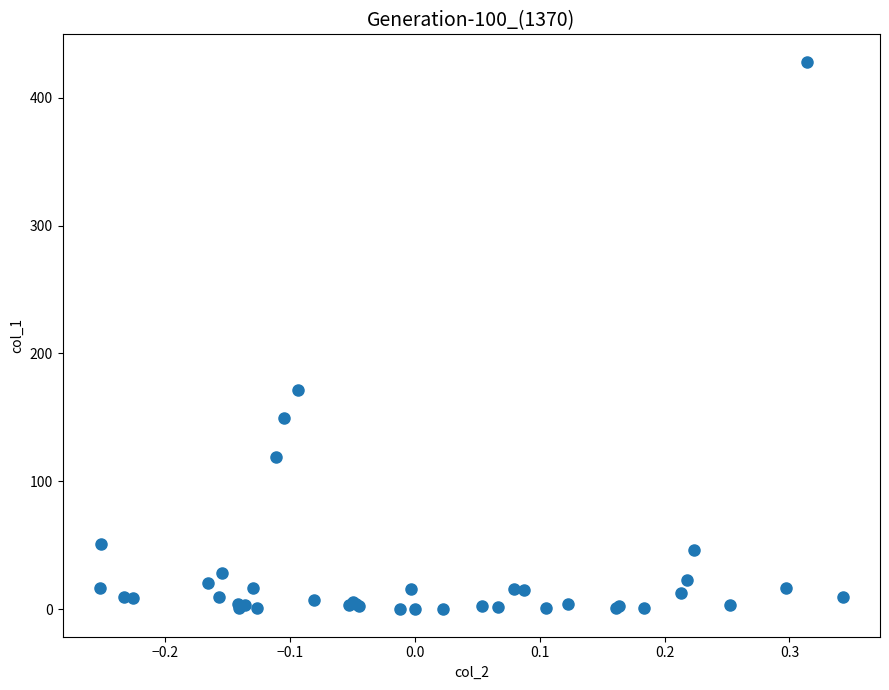

What Y value in the scatter plot is closest to 214?

171.3